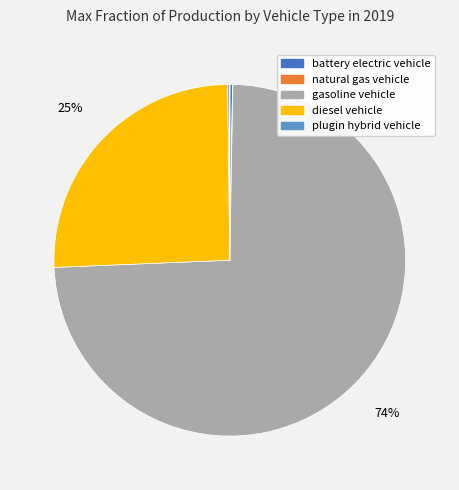

Is there a majority slice in this chart?

Yes